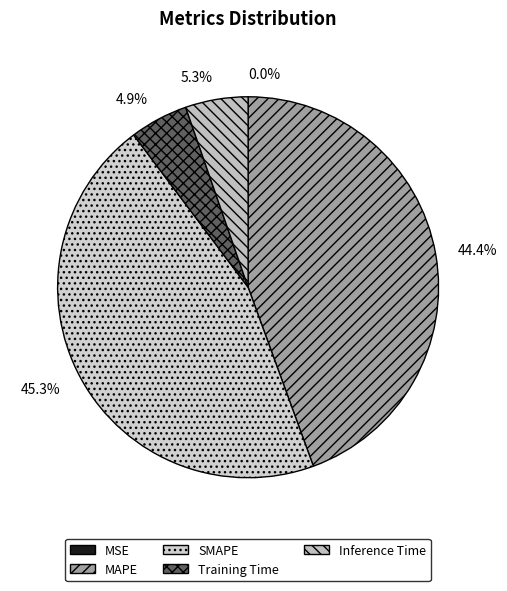

What is the total percentage of MAPE and Inference Time?

49.7%